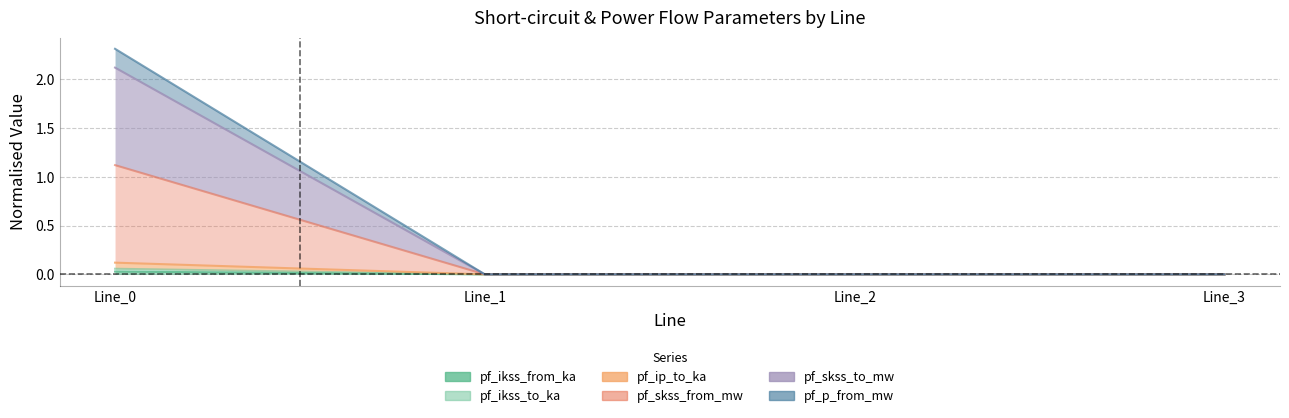

True or false: pf_p_from_mw and pf_skss_to_mw intersect in this chart.

False